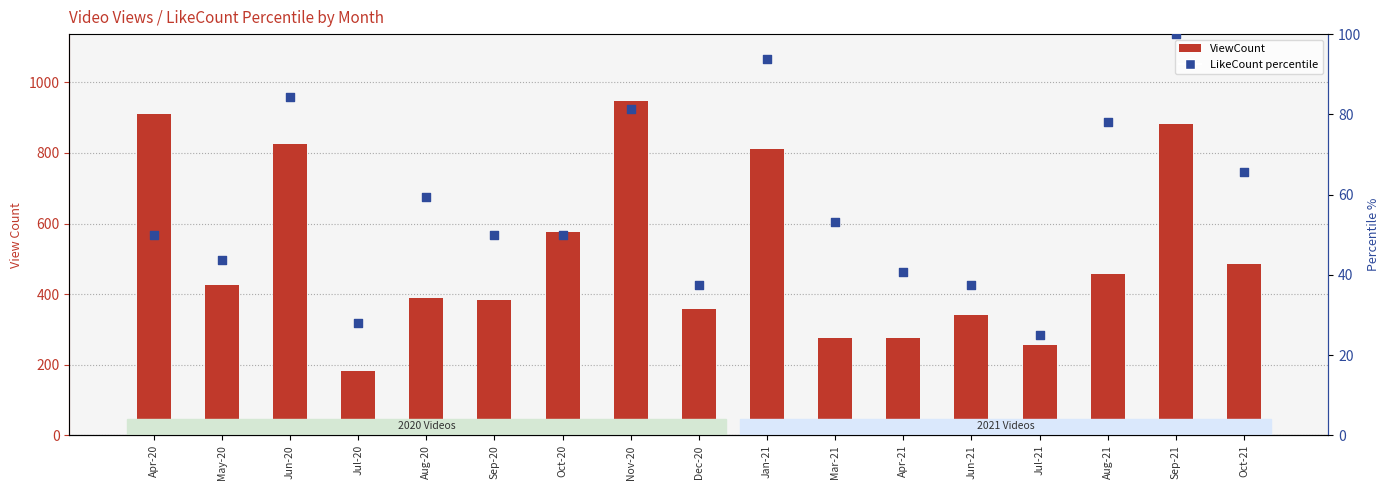

Which series reaches the maximum Y coordinate?

ViewCount